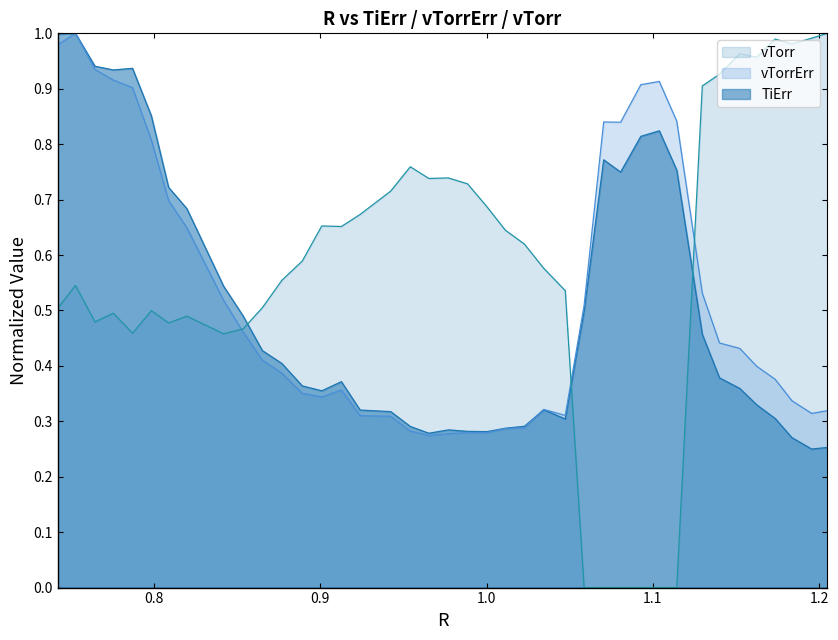

Which series has the largest total across all categories?

vTorr